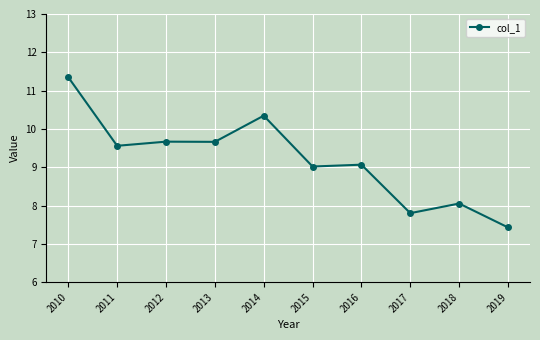

What is the sum of all values?

92.0